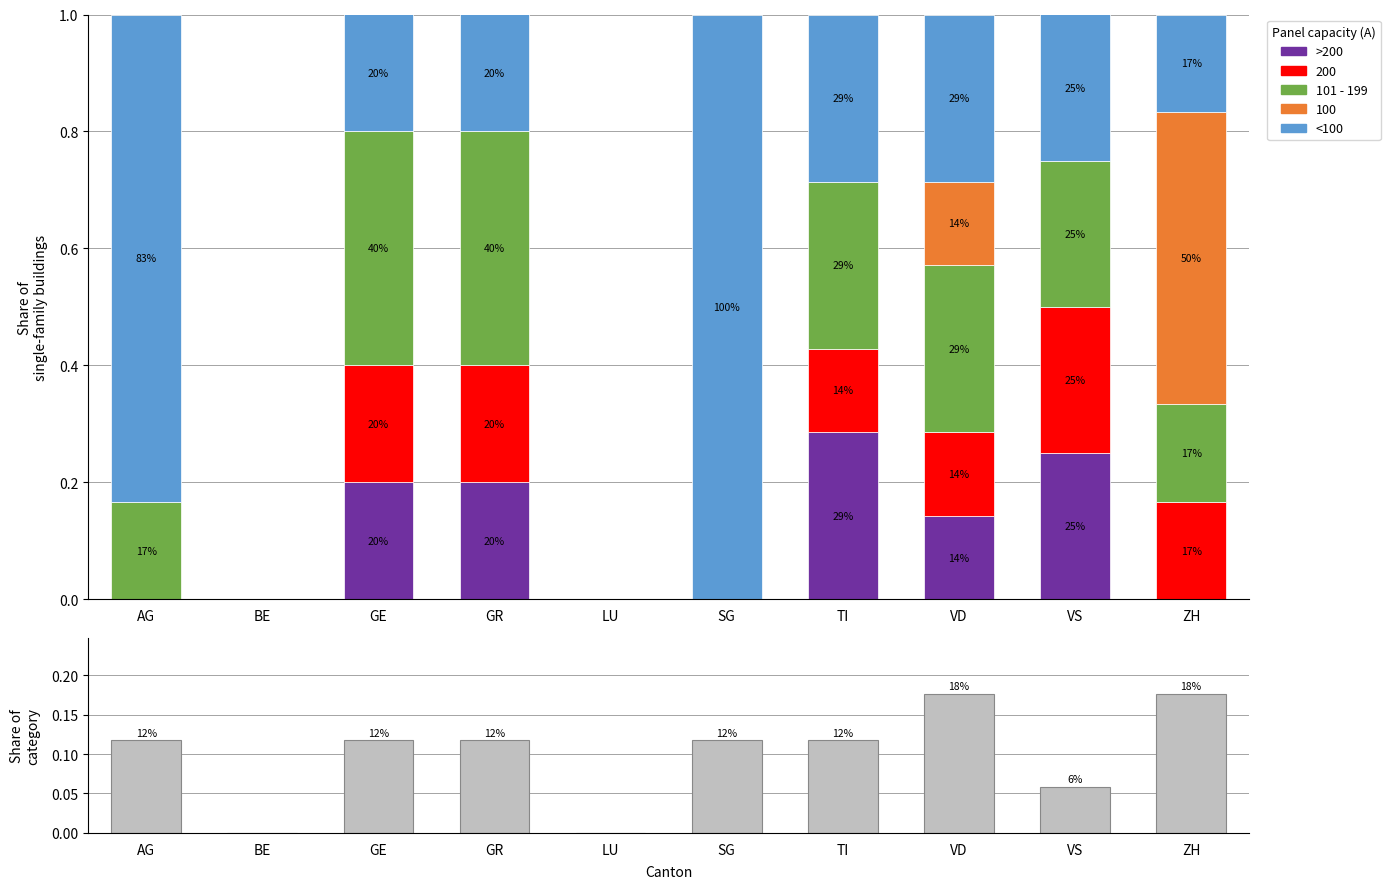

Does the chart contain stacked bars?

No